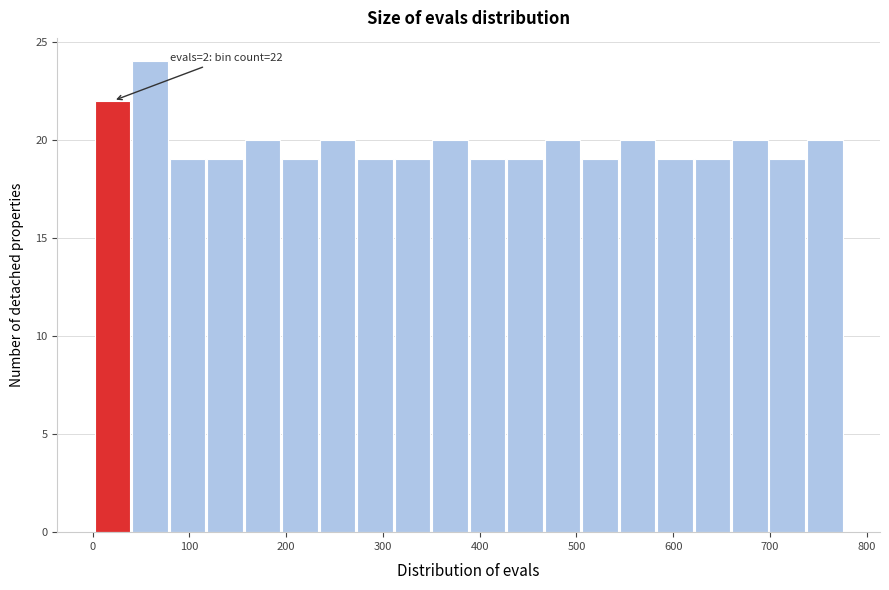

Read against the x-axis, roughly where is the centre of the tallest bar?

60